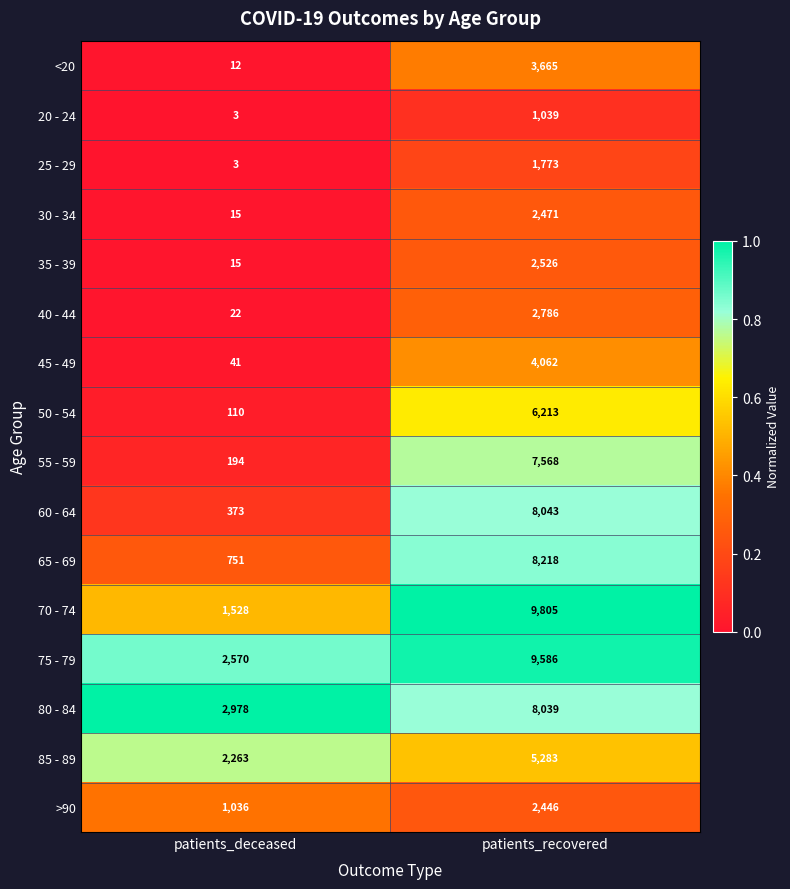

Which series changed the most between patients_deceased and patients_recovered?

70 - 74